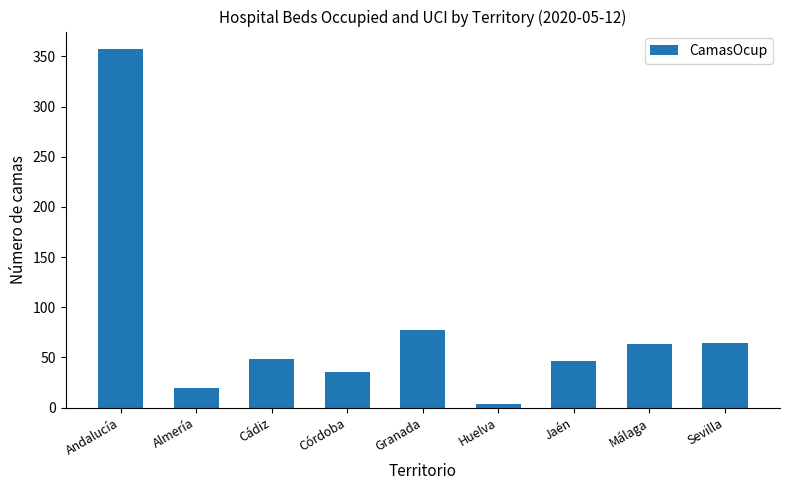

Which label corresponds to the largest value in the chart?

Andalucía